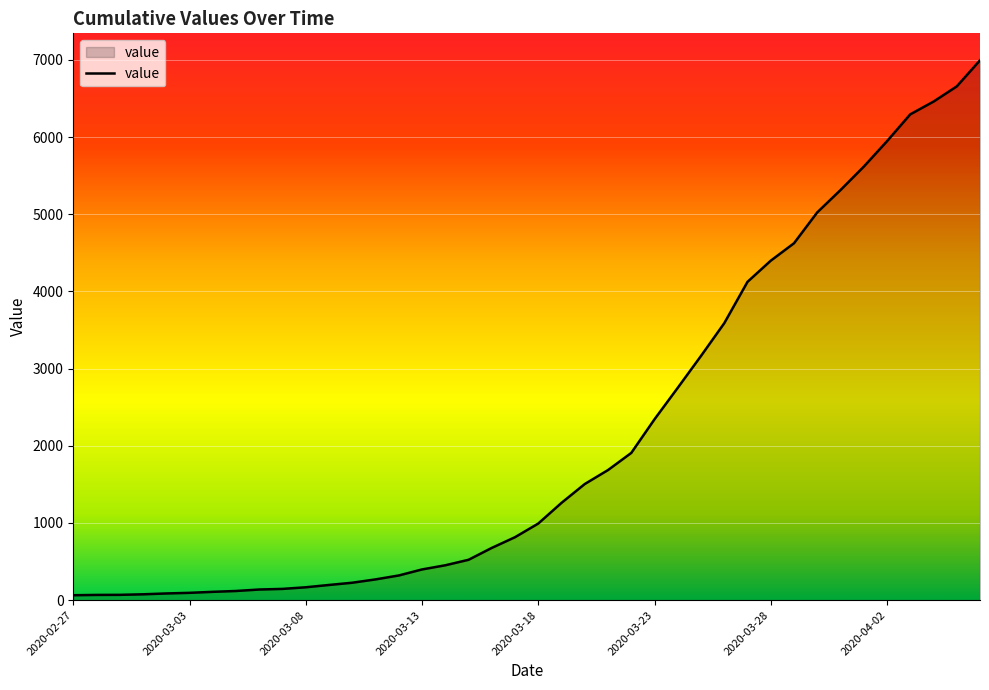

What is the difference between the maximum and second lowest values?

6927